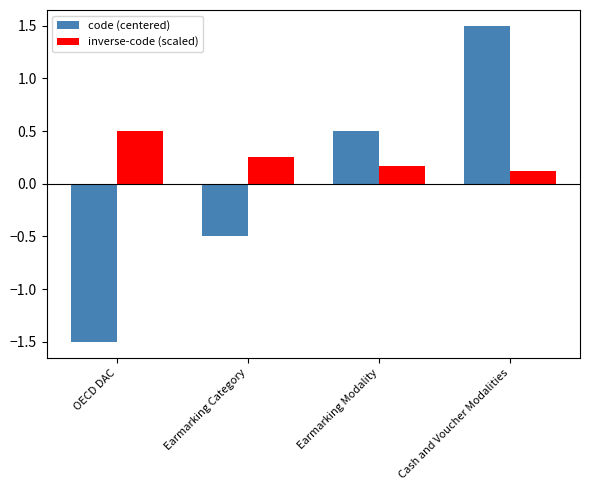

Which series has the widest spread of values?

code (centered)